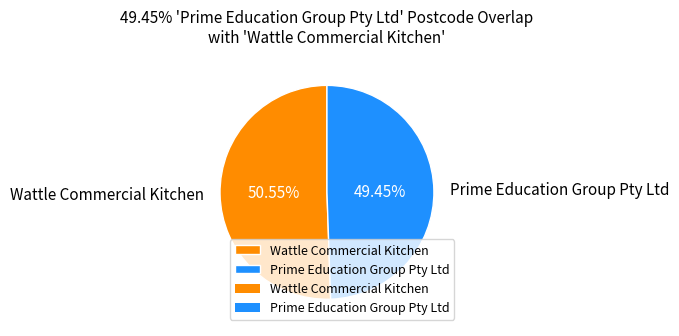

The Wattle Commercial Kitchen slice represents 51% of the pie. True or false?

True